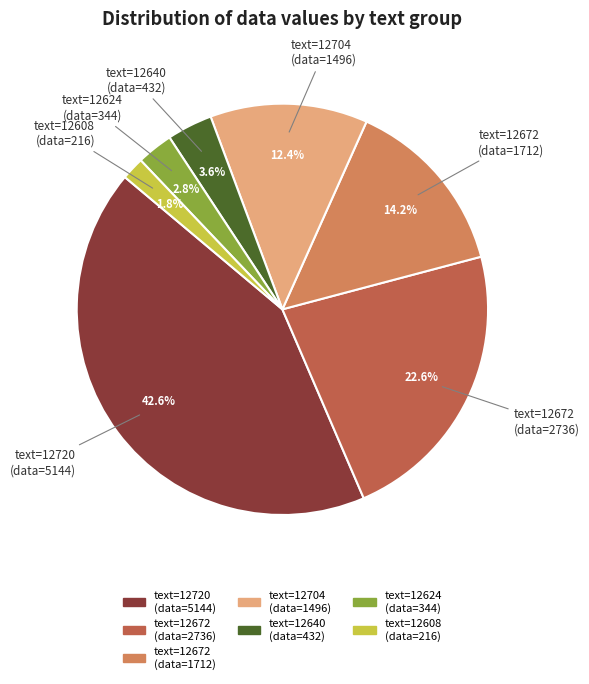

How many segments does this pie chart have?

7